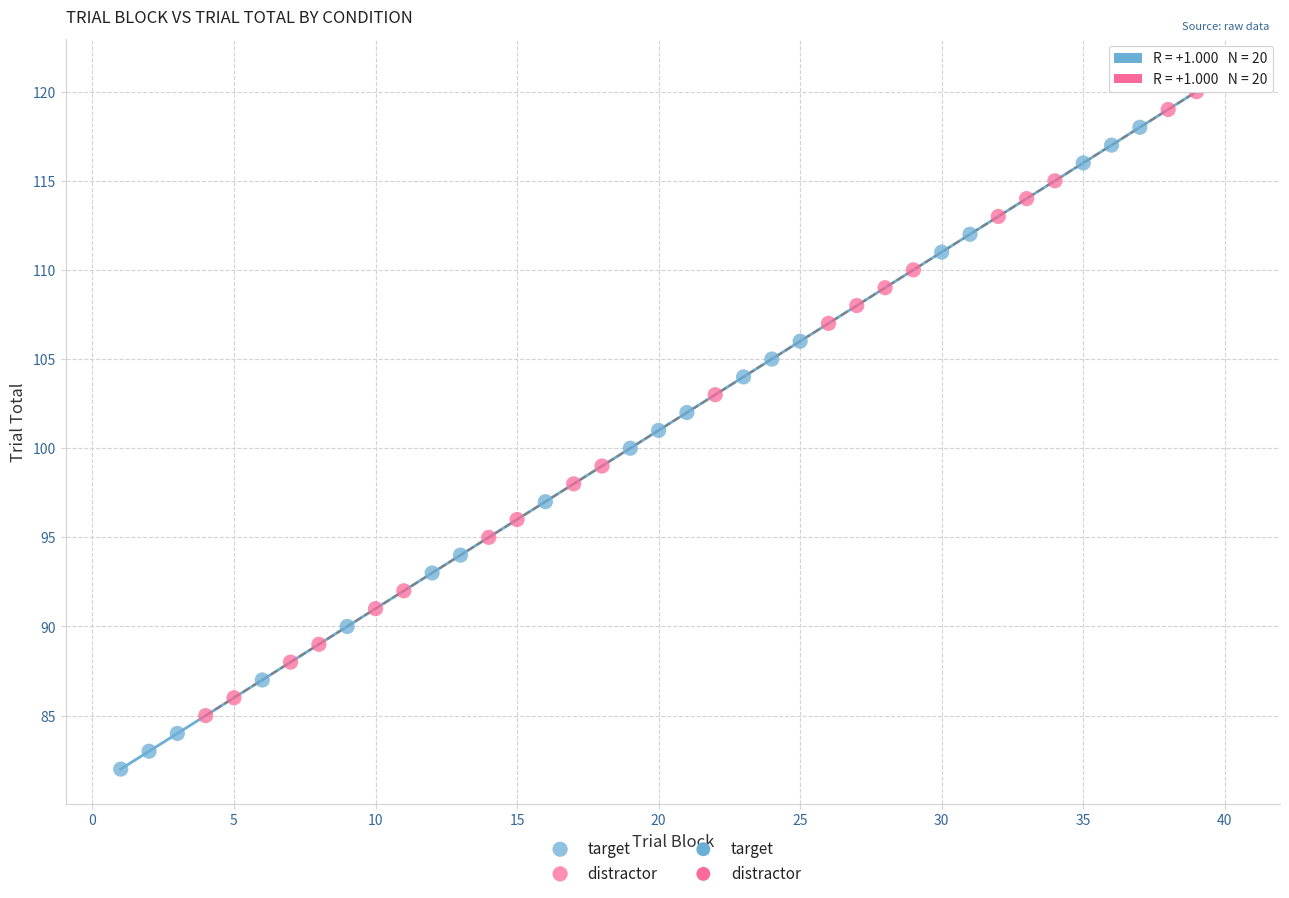

Which series has the largest Y range (max minus min)?

target